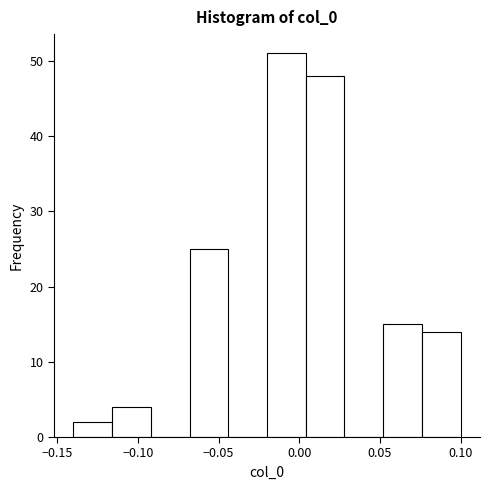

Over which range of the x-axis is the bar tallest?

-0.020 to 0.004